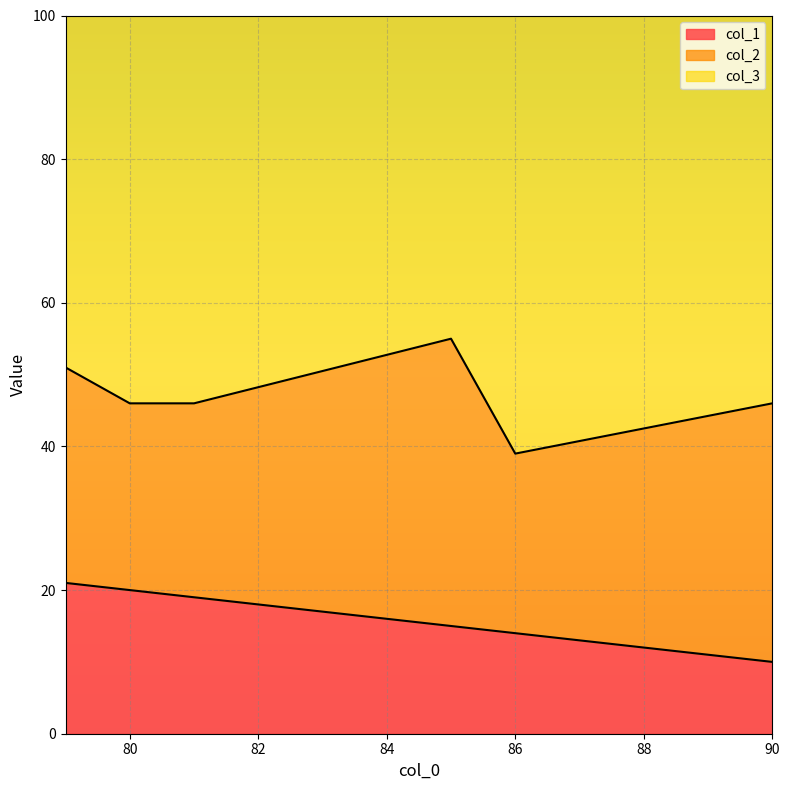

List the series in order of their overall mean, lowest first.

col_1, col_2, col_3